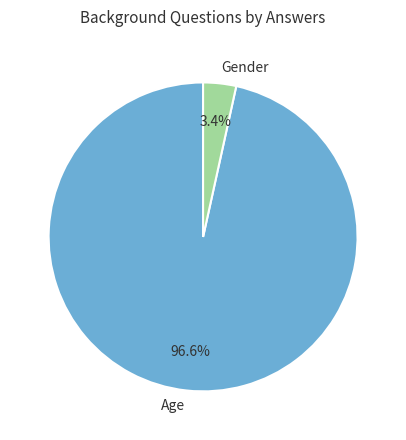

To the nearest percent, what percentage of the pie is Age?

97%